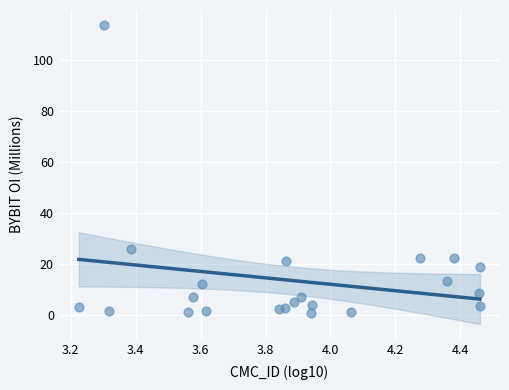

What is the range of X values (max minus min)?

1.2